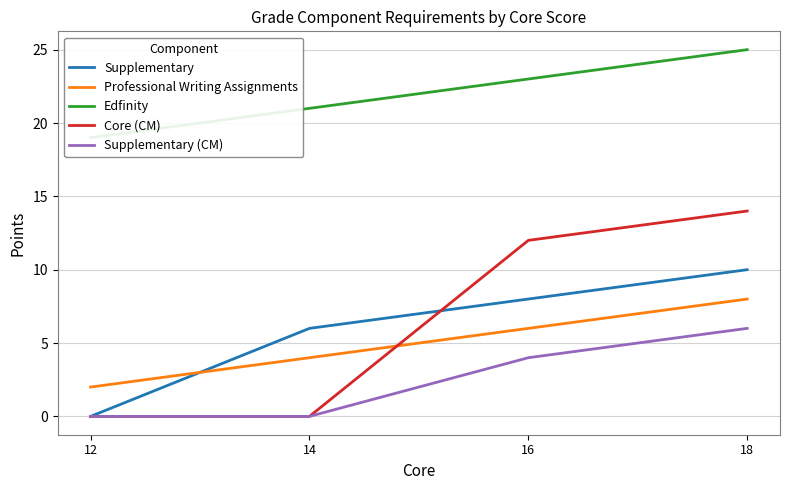

What is the value of the Professional Writing Assignments point at the 2nd from the left?

4